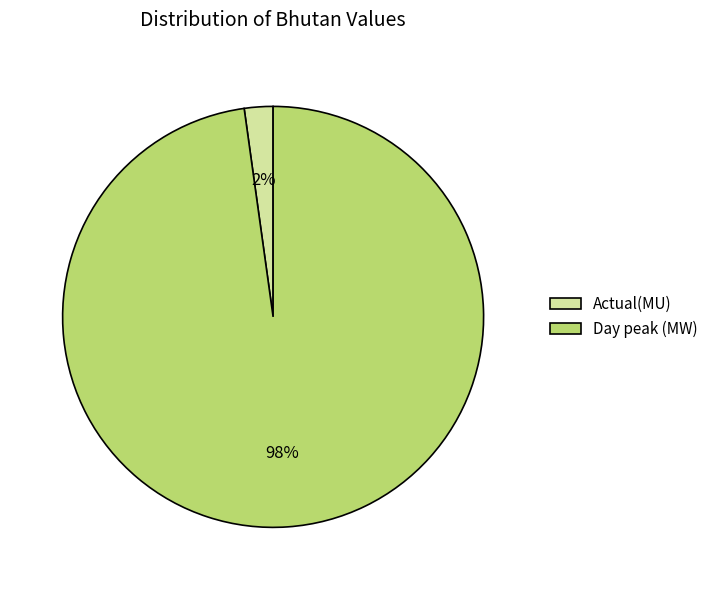

Which category has the smallest portion of the pie?

Actual(MU)